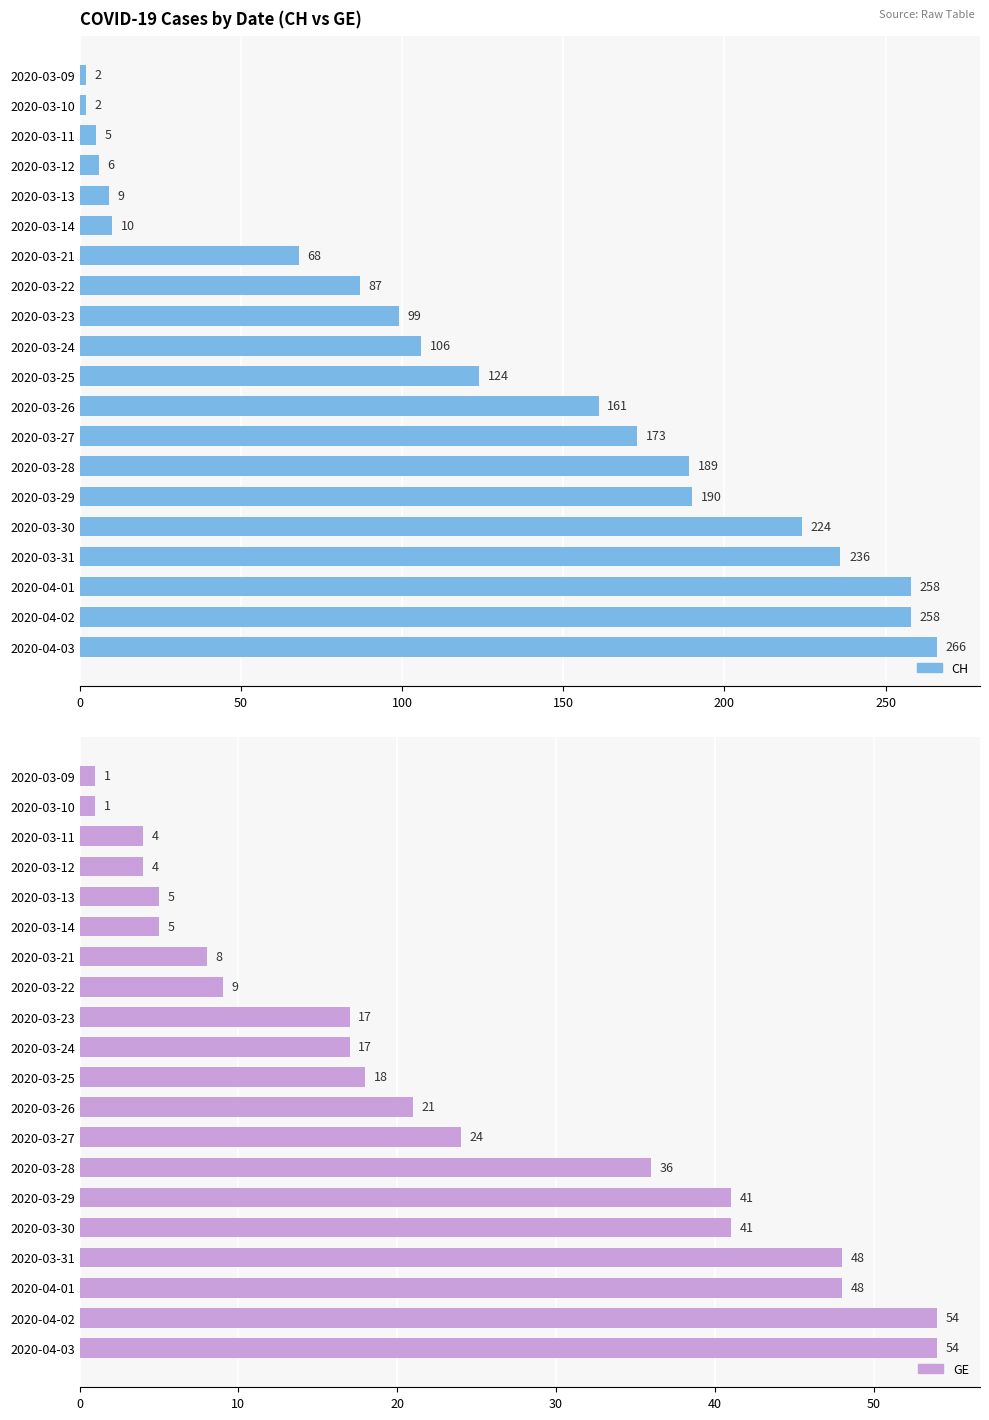

What is the difference between the GE values at 2020-03-26 and 2020-04-03?

33